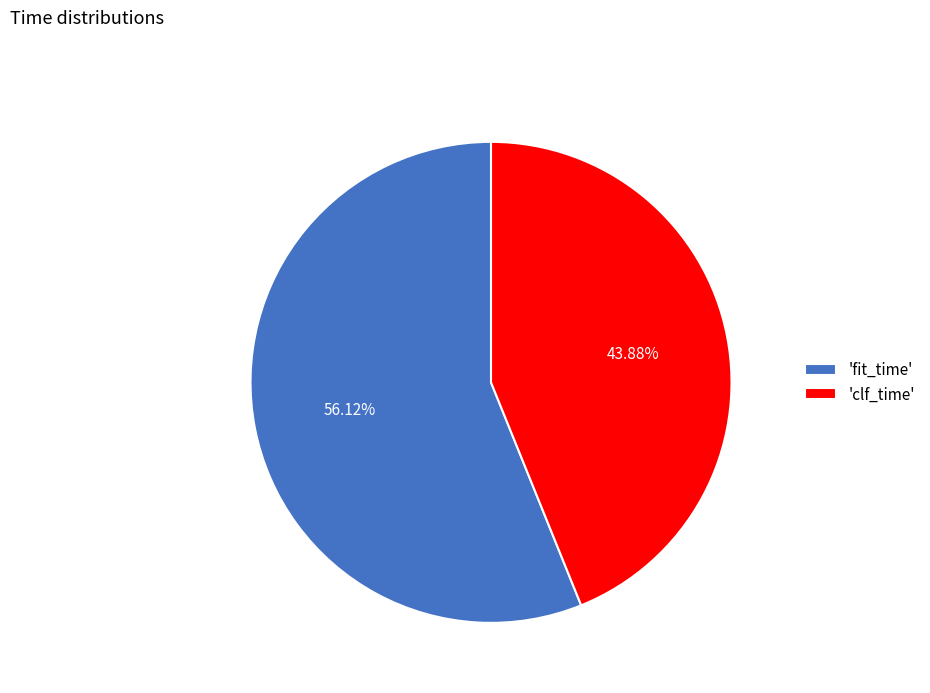

How many segments does this pie chart have?

2